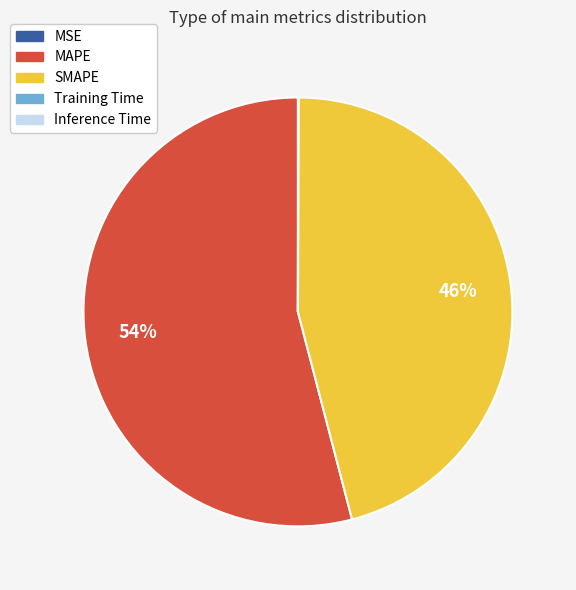

Which category has the biggest portion of the pie?

MAPE